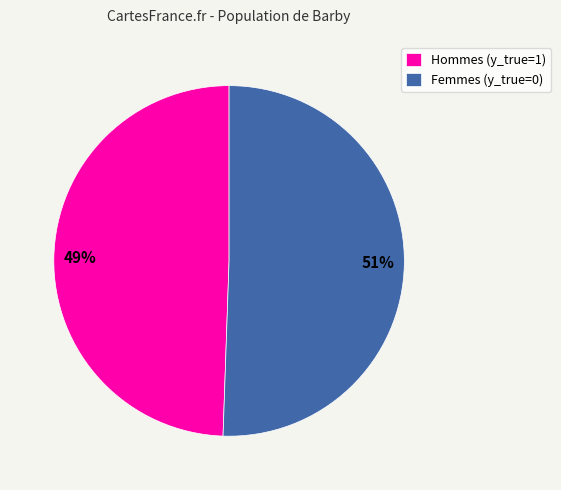

Which slice is the smallest?

Hommes (y_true=1)